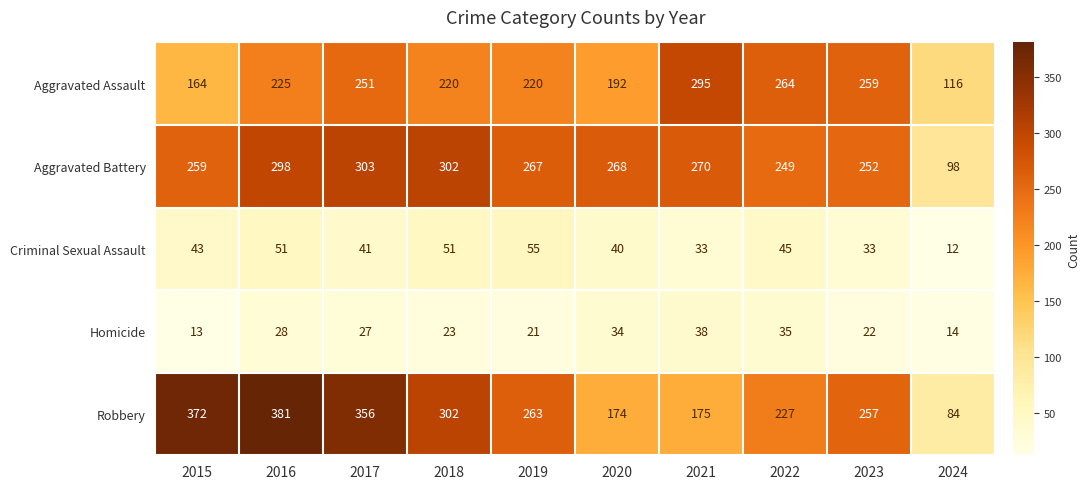

Where does the Robbery series first go above 263?

2015